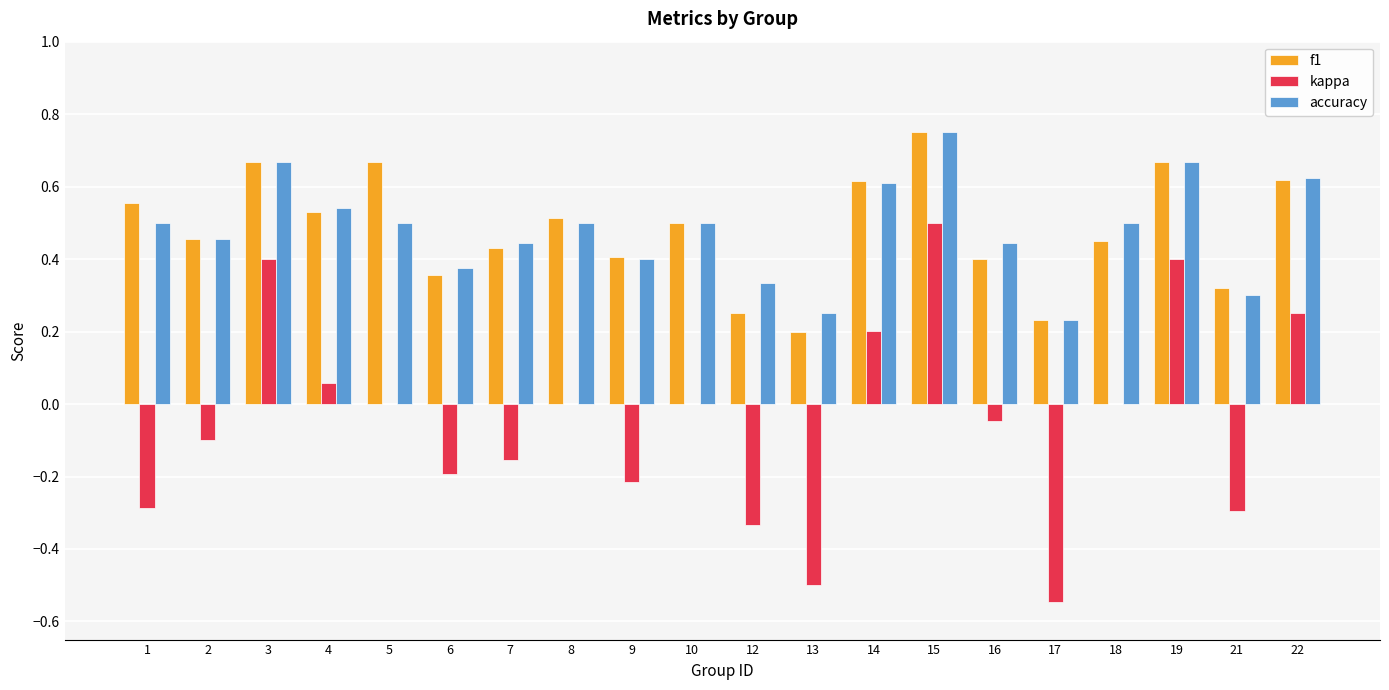

Are the bars horizontal?

No